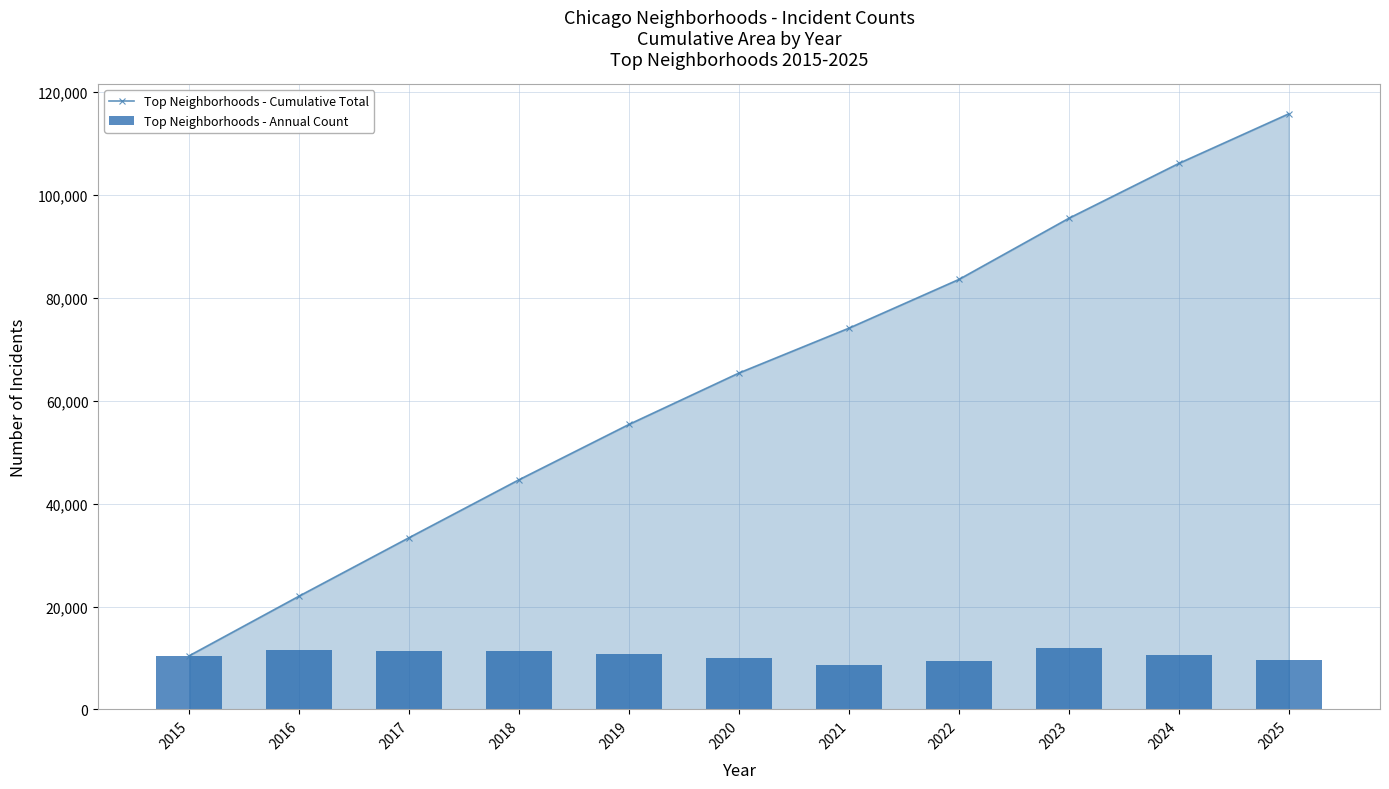

Which has a higher value, 2025 or 2017?

2025